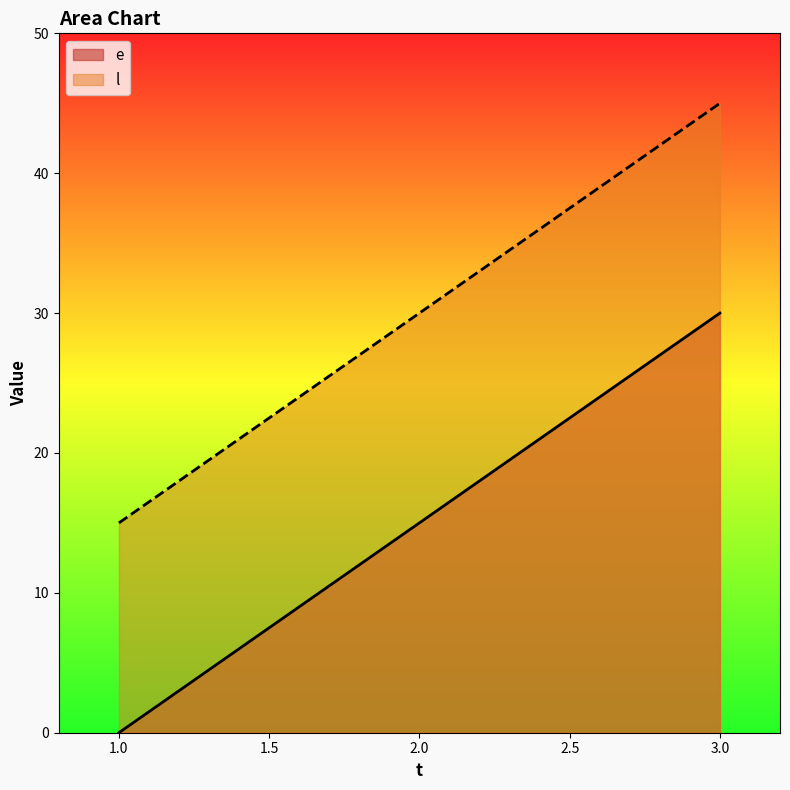

Which series has the widest spread of values?

e